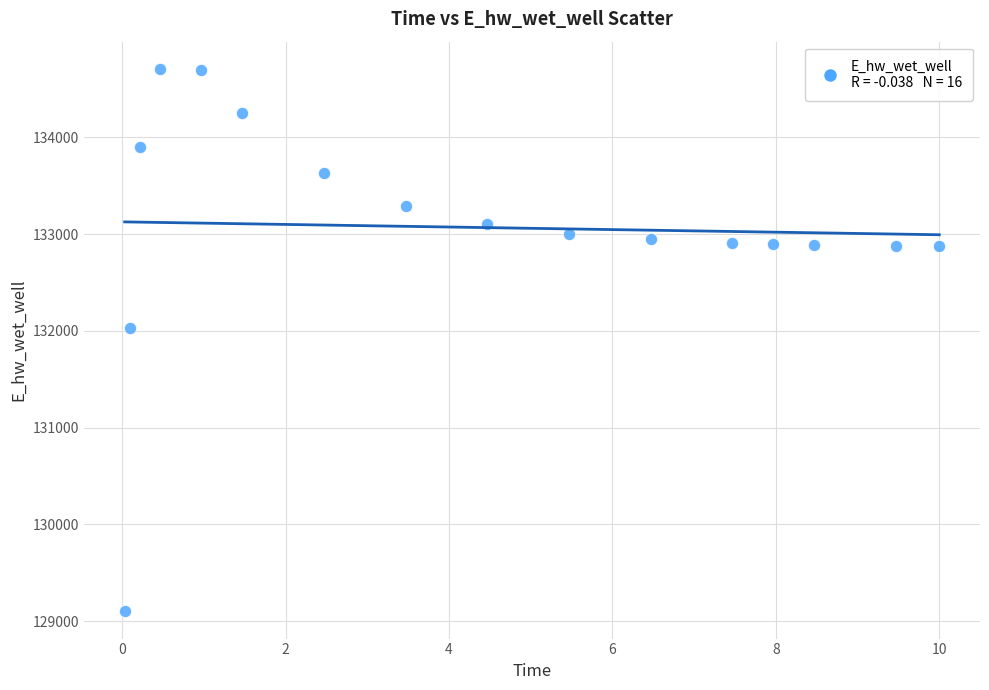

What is the range of X values (max minus min)?

10.0